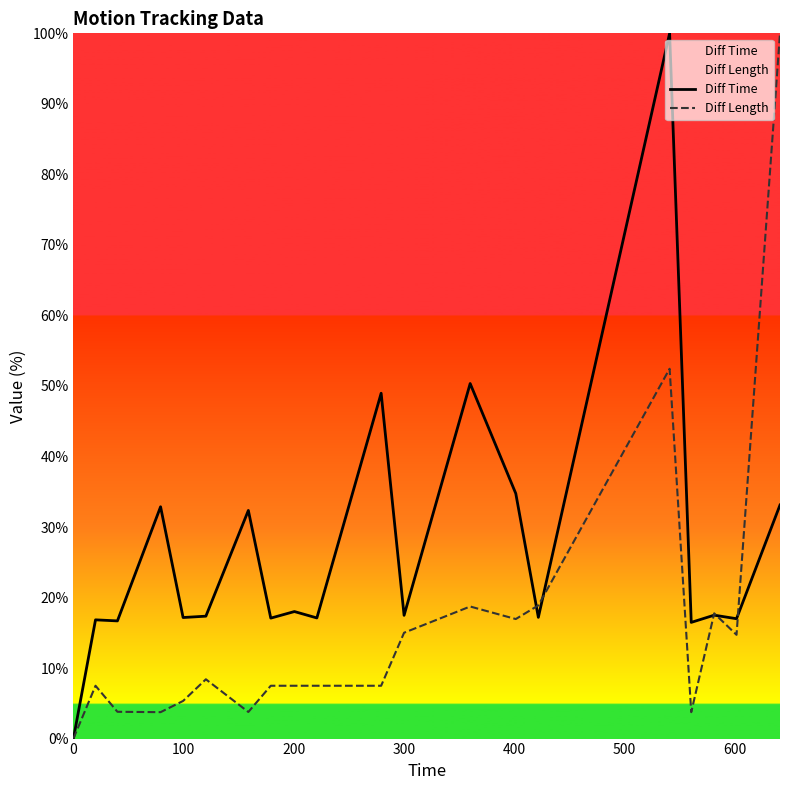

Reading right to left, transcribe all the data shown in this chart.

Diff Time: 33.1	17.0	17.5	16.5	100.0	17.2	34.7	50.3	17.5	49.0	17.1	18.0	17.1	32.3	17.4	17.2	32.9	16.7	16.8	0.0
Diff Length: 100.0	14.7	17.8	3.7	52.4	18.9	16.9	18.7	15.0	7.5	7.5	7.5	7.5	3.8	8.4	5.3	3.7	3.8	7.5	0.0